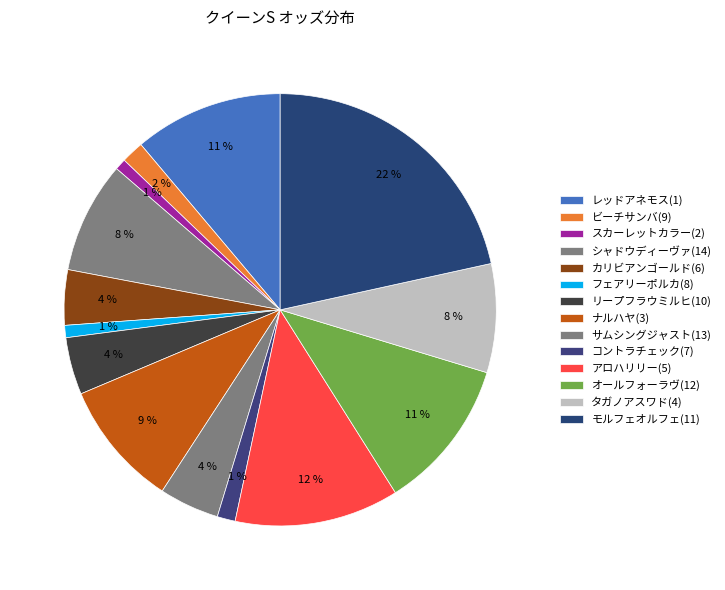

Do アロハリリー(5) and モルフェオルフェ(11) together represent more than half of the pie?

No